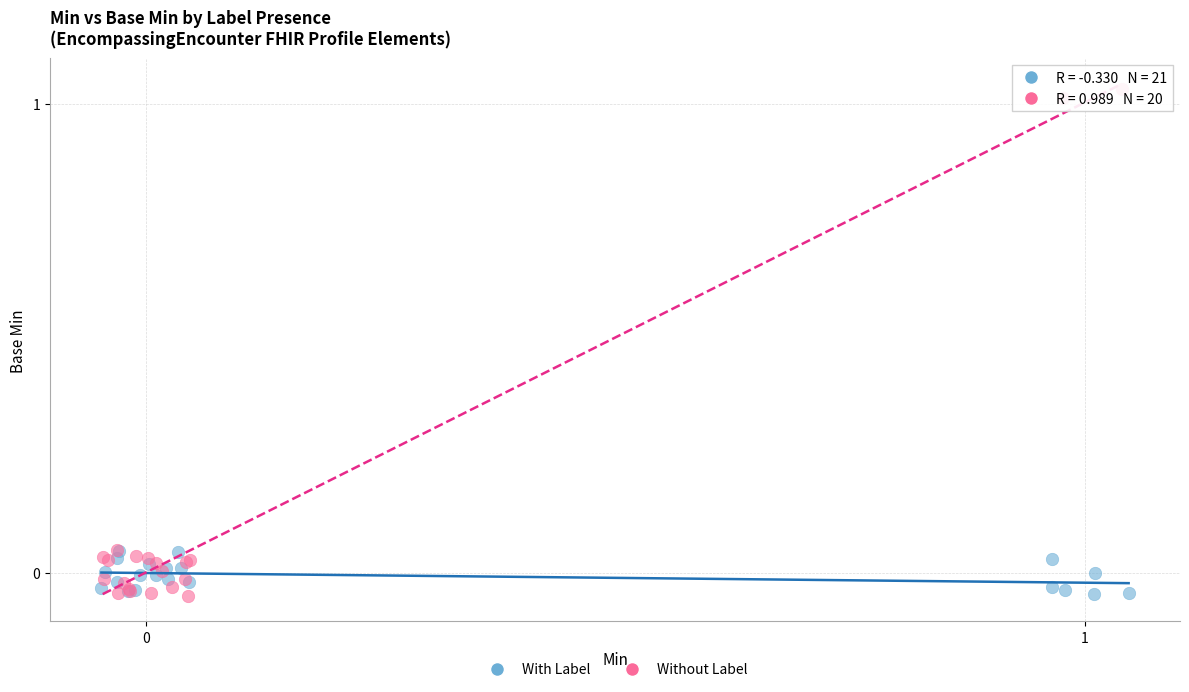

Which series reaches the maximum Y coordinate?

Without Label